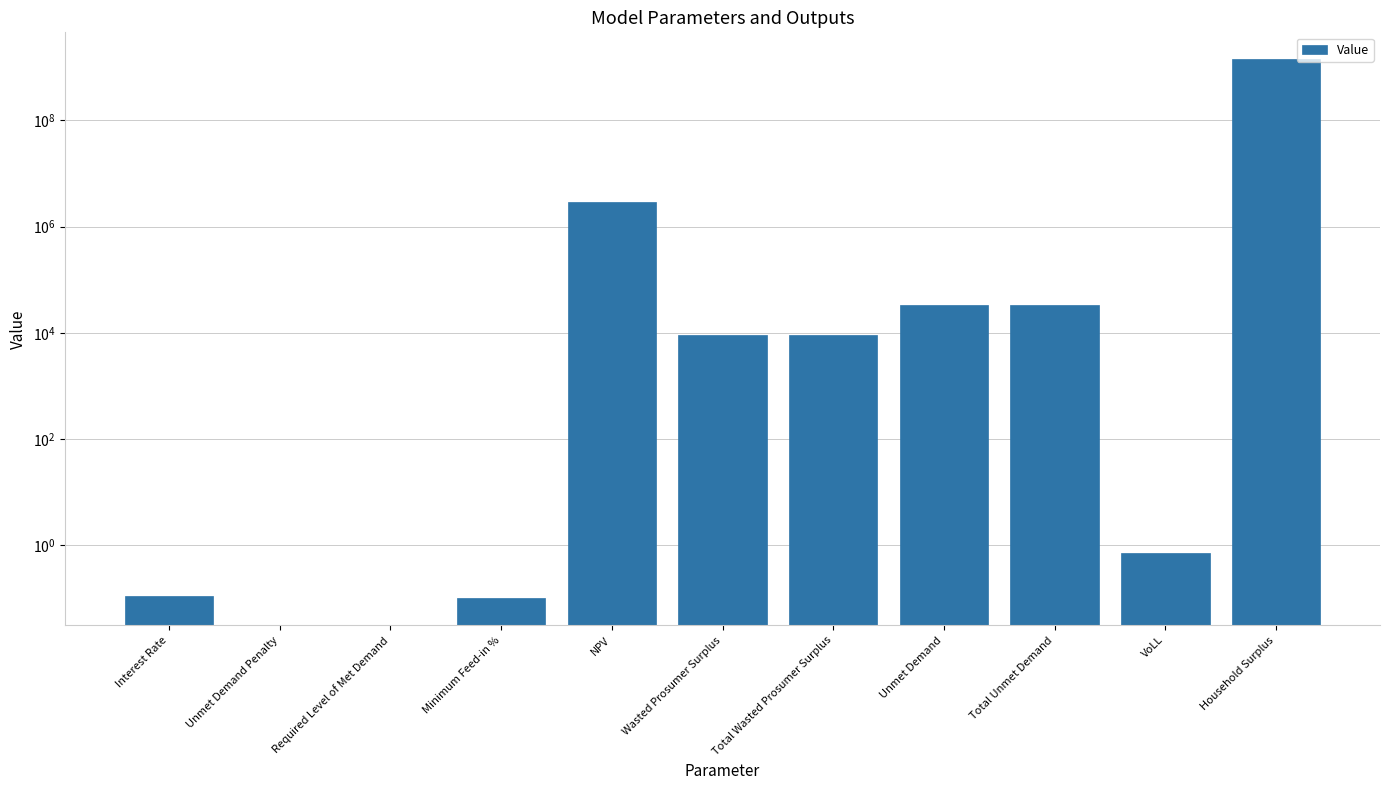

How many data points are less than 9030?

5